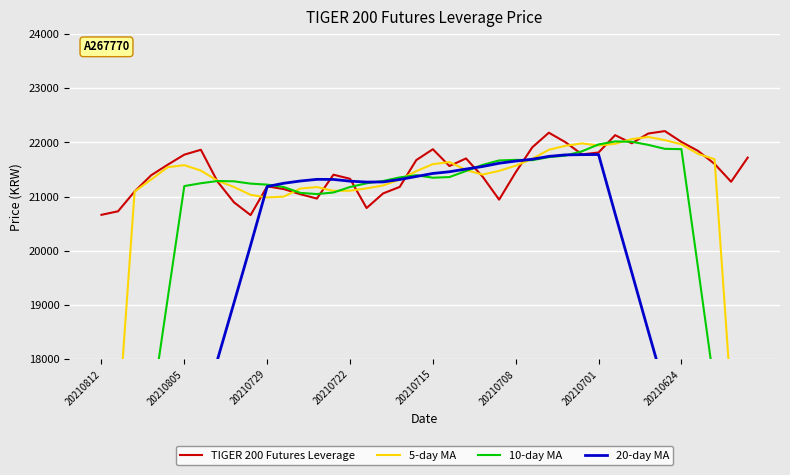

What is the value of the 10-day MA point at the 6th from the left?

21195.0